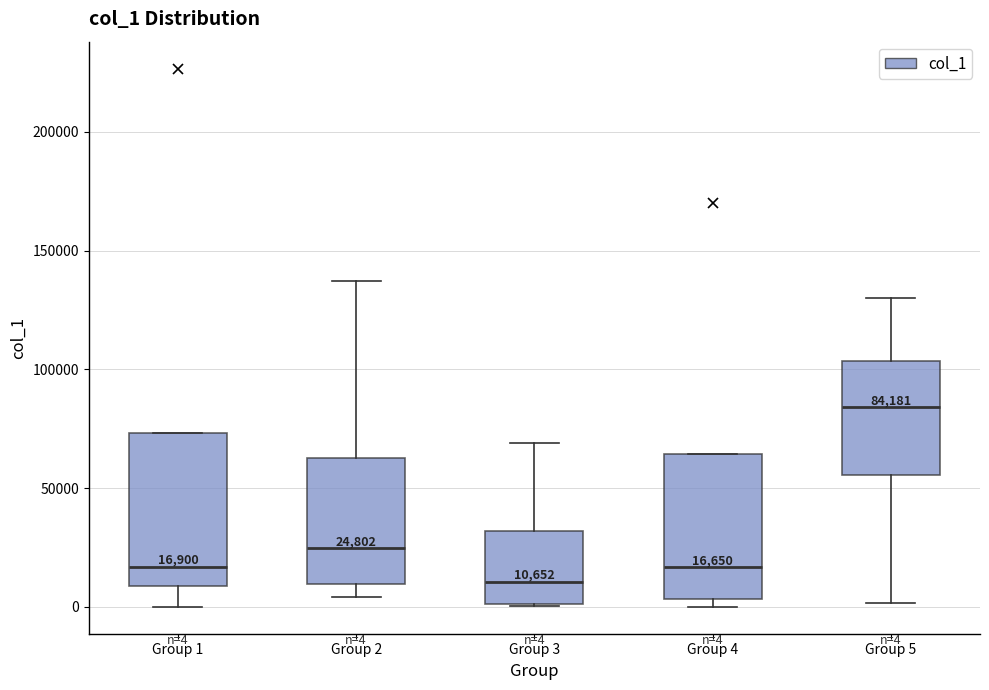

Which box has the highest median line?

Group 5